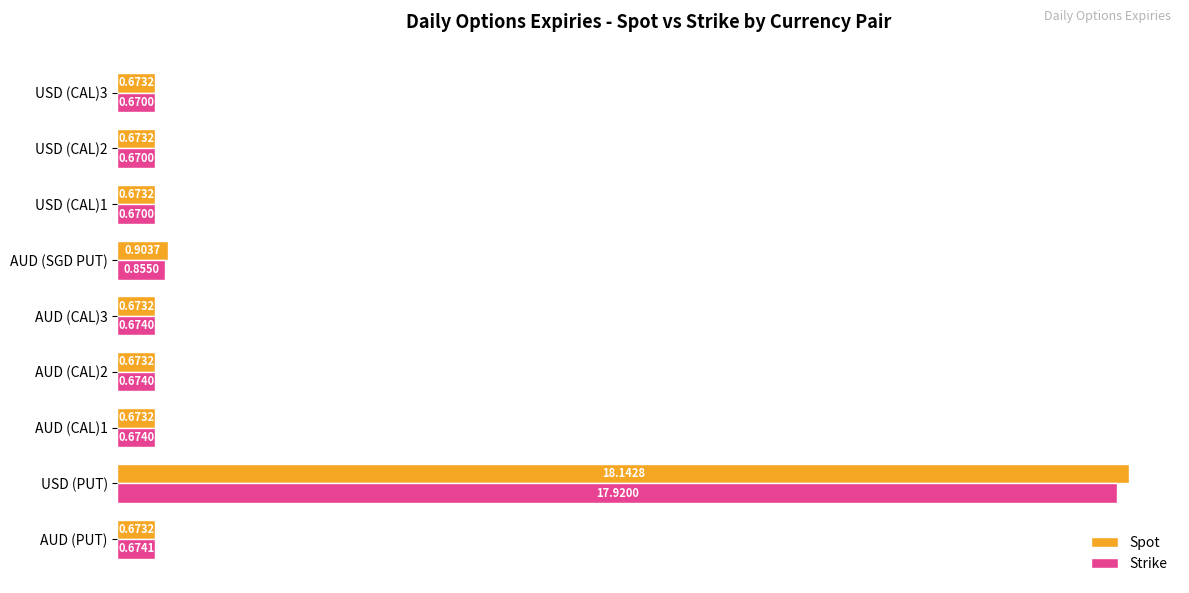

At which label does Spot reach its peak?

USD (PUT)